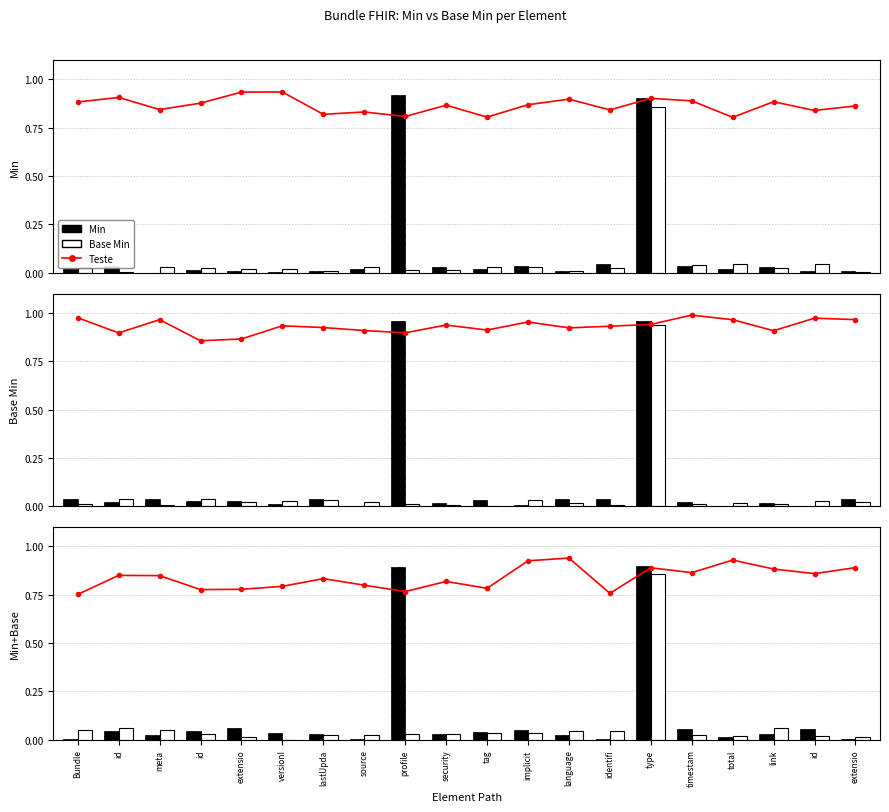

What is the sum of the Base Min values at implicit and timestam?

0.1